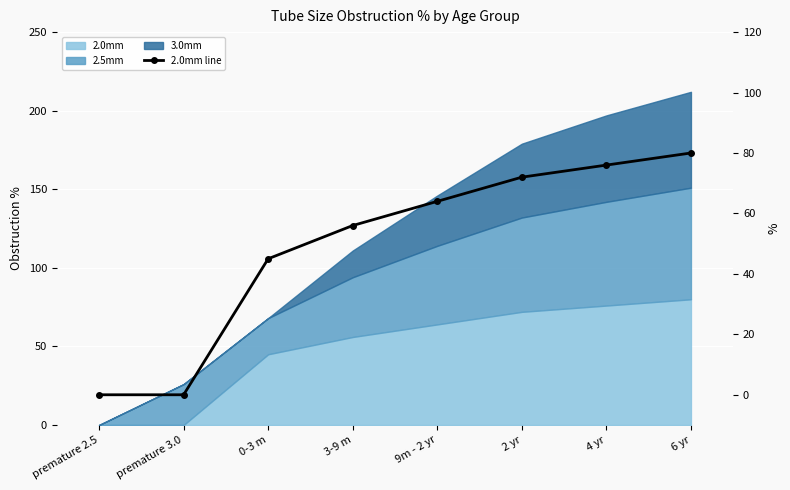

Where is the data nearest to the value 40?

0-3 m